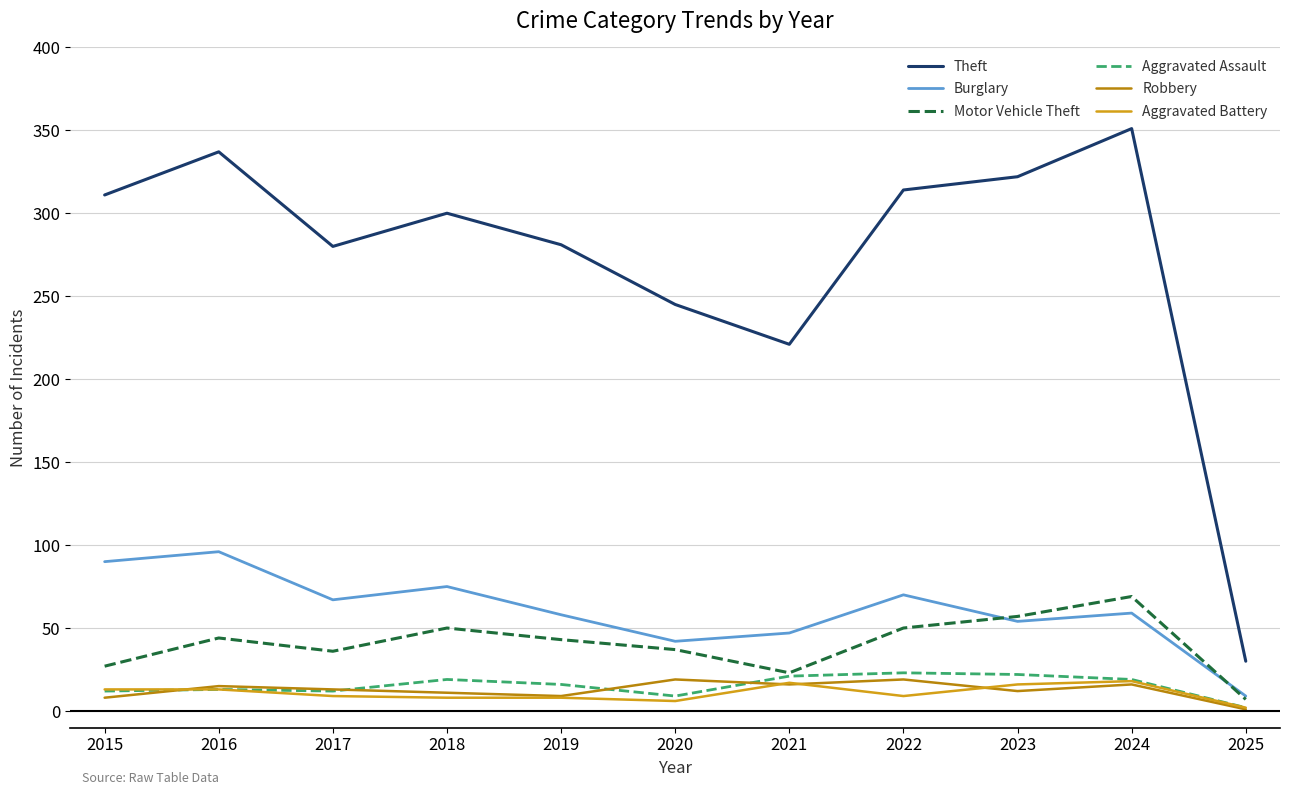

Is the value of Aggravated Battery at 2024 greater than the value of Robbery at 2025?

Yes